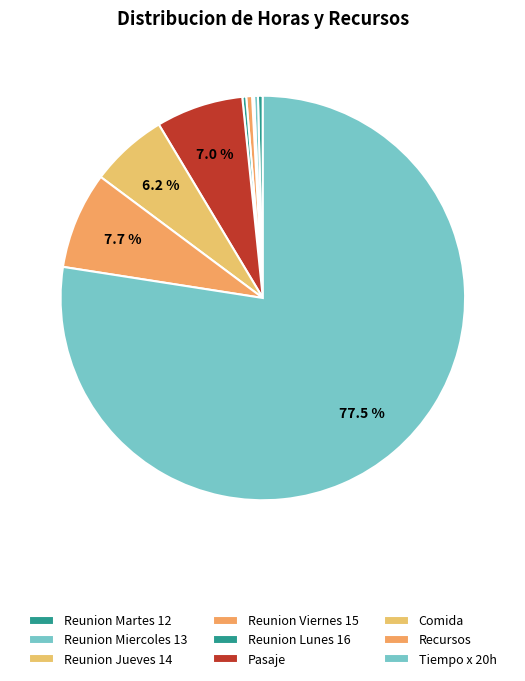

What is the largest slice in the pie chart?

Tiempo x 20h